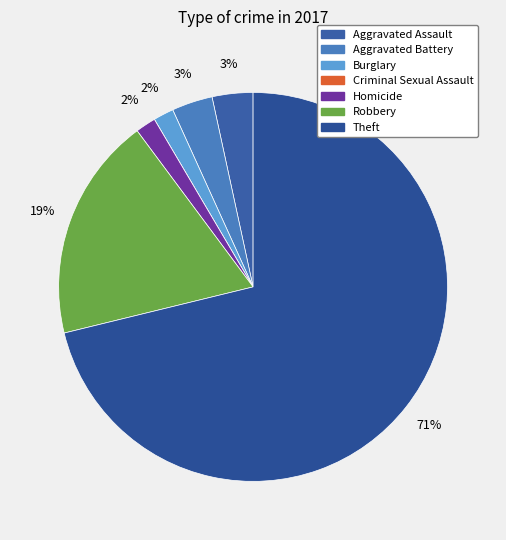

Is it true that Aggravated Assault is 3% of the pie?

True